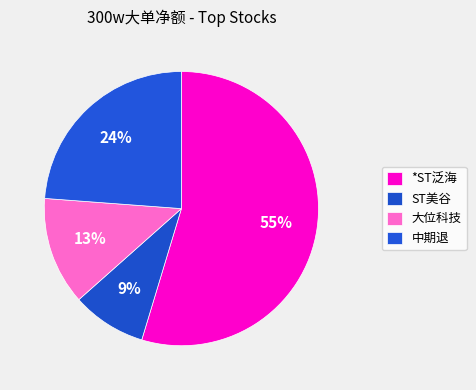

Which category accounts for the majority?

*ST泛海